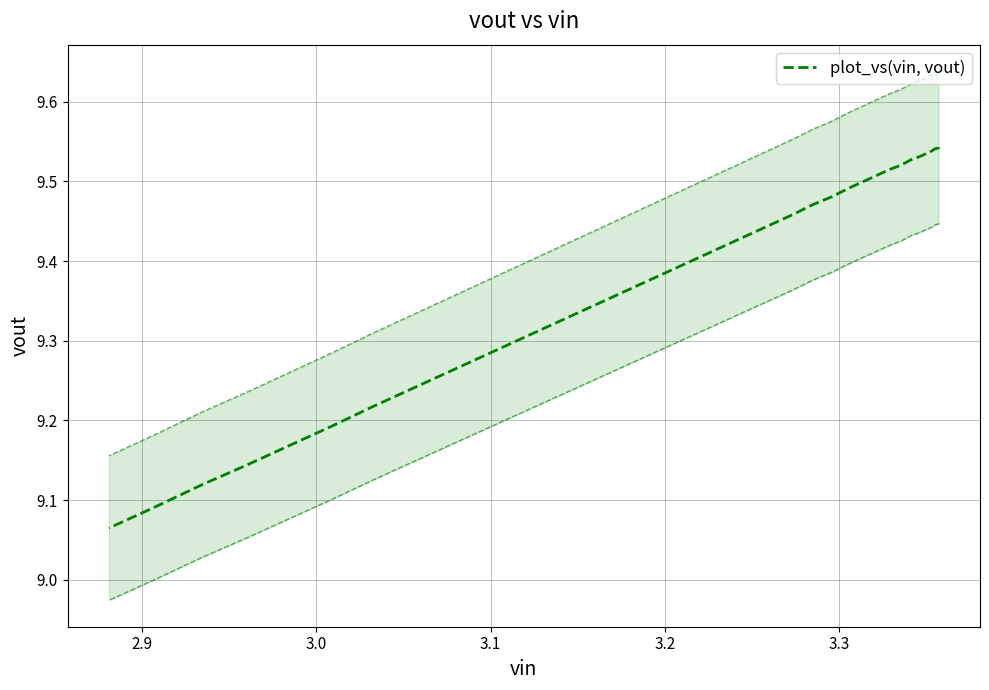

What is the sum of all values?

376.0